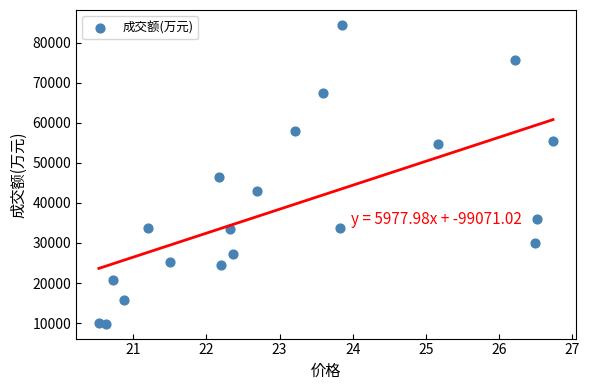

What is the range of Y values (max minus min)?

74534